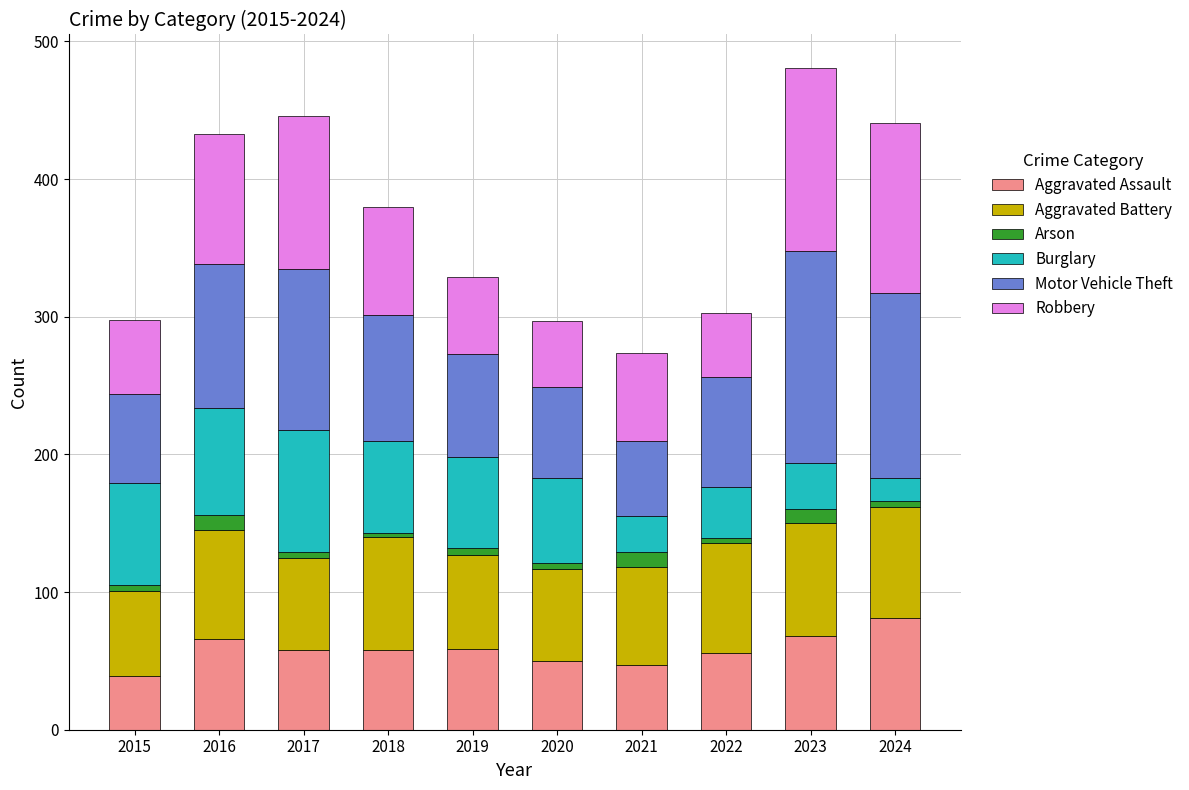

The value of Aggravated Assault at 2023 is 68. True or false?

True